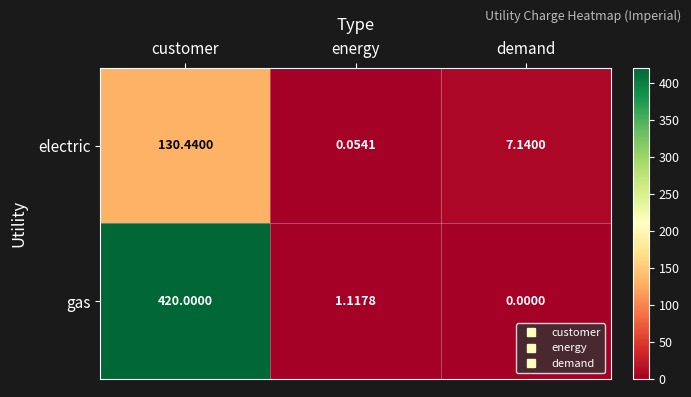

At which category is the sum across all series the highest?

customer